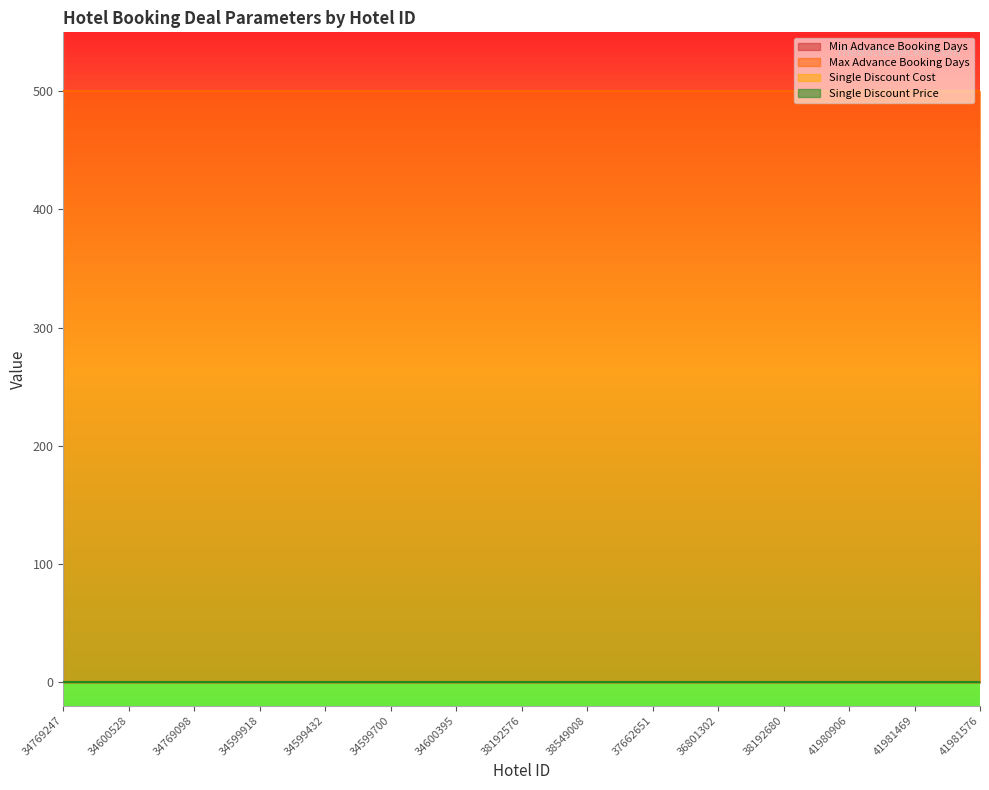

At how many categories does at least one series exceed 298?

15